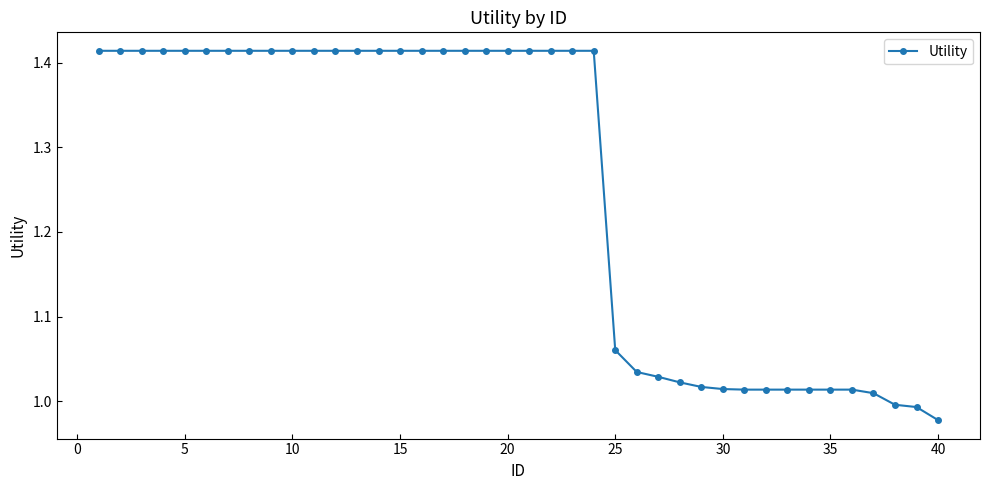

What is the difference between the maximum and minimum values?

0.4